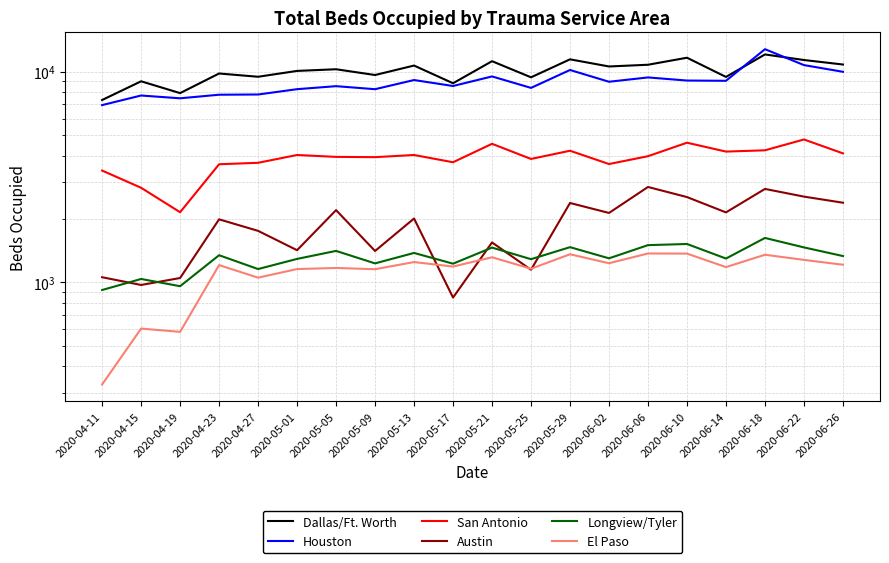

Is this an area chart (filled region under the line)?

No